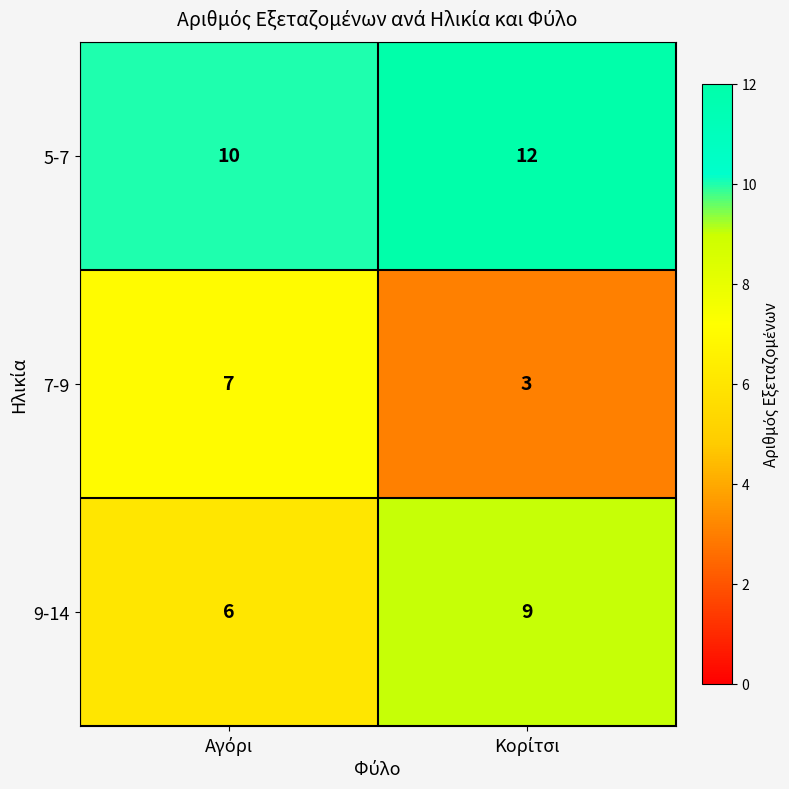

What is the difference between the maximum and minimum values in the 9-14 series?

3